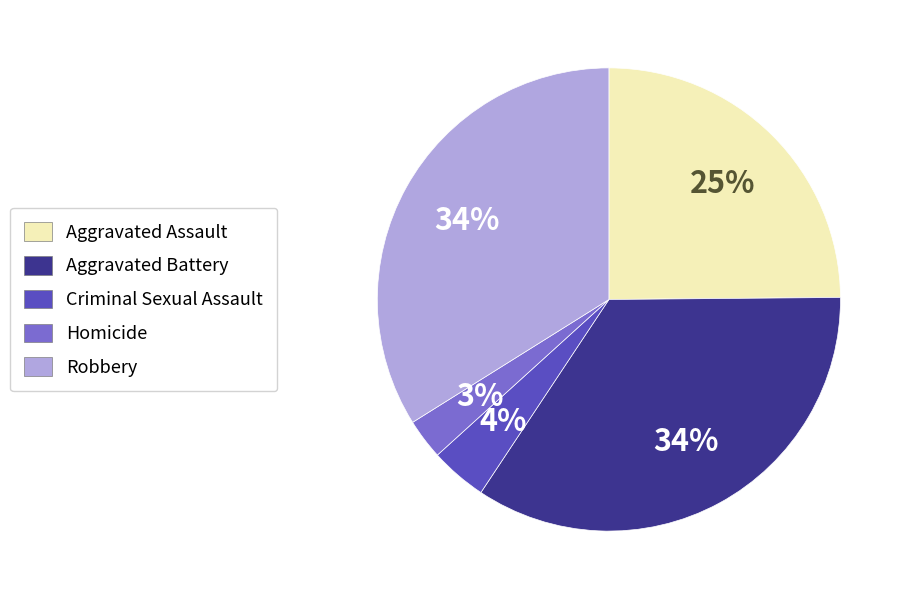

Which category has the smallest portion of the pie?

Homicide